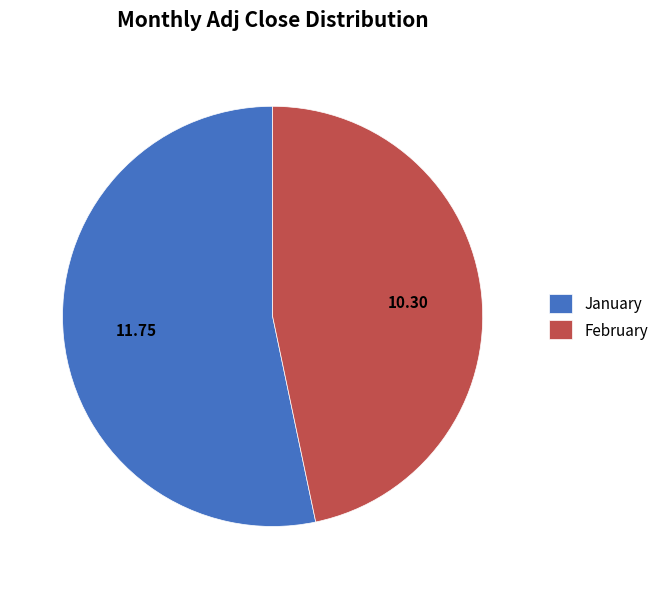

Combined, do January and February account for over 50%?

Yes